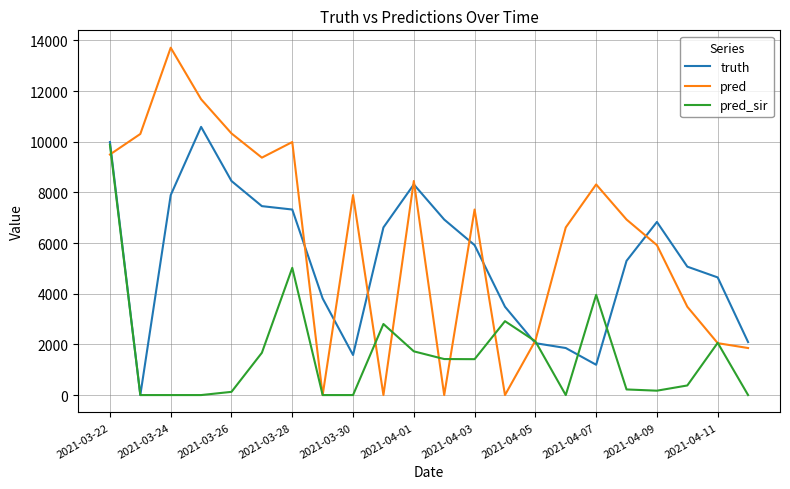

At how many categories does at least one series exceed 315?

22